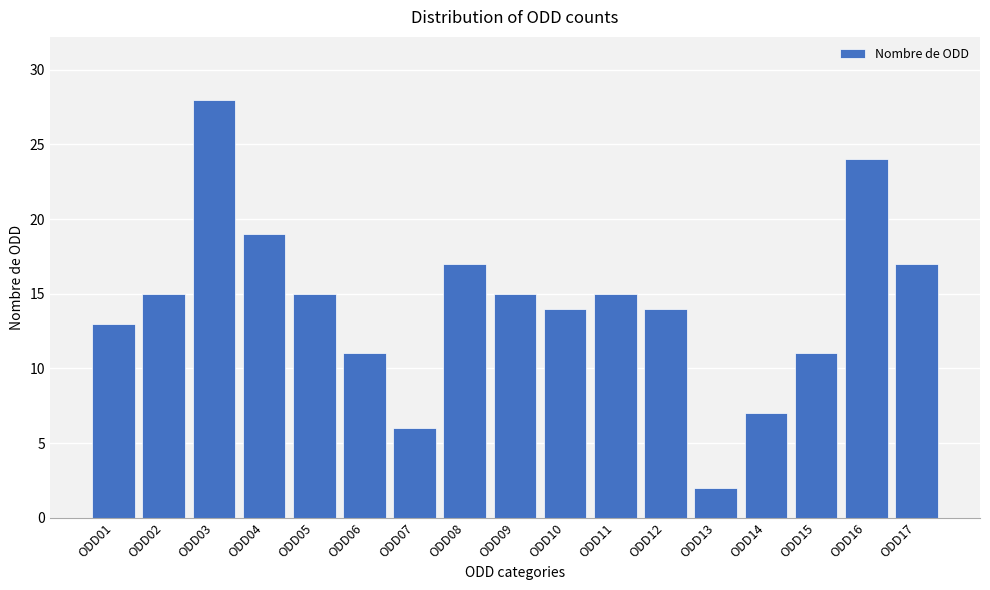

Reading left to right, extract all data points from this chart.

13	15	28	19	15	11	6	17	15	14	15	14	2	7	11	24	17